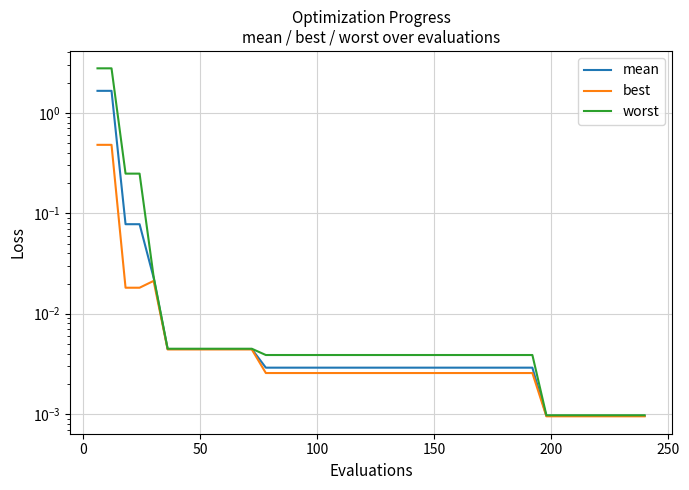

What is the maximum value for best?

0.5